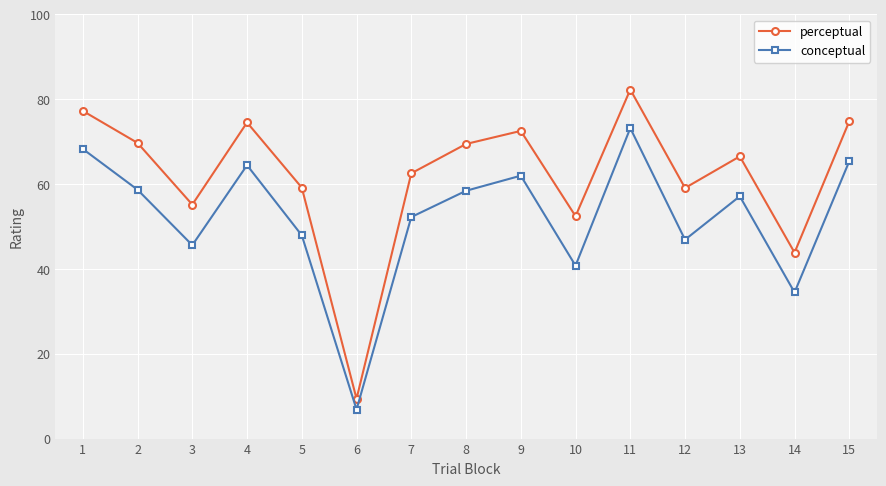

Which series has the largest total across all categories?

perceptual